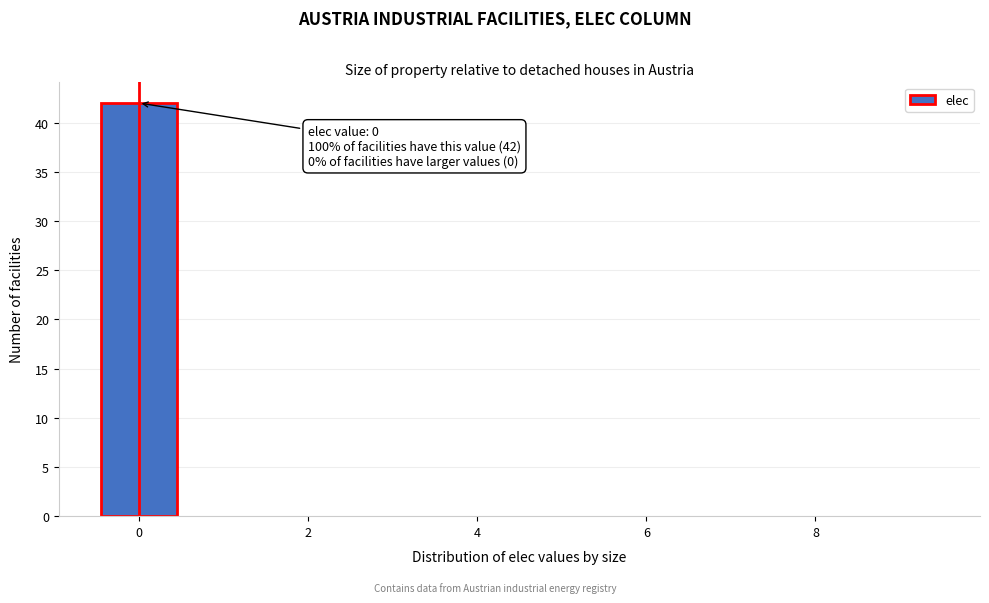

Which range on the x-axis has the tallest bar?

-0.5 to 0.5